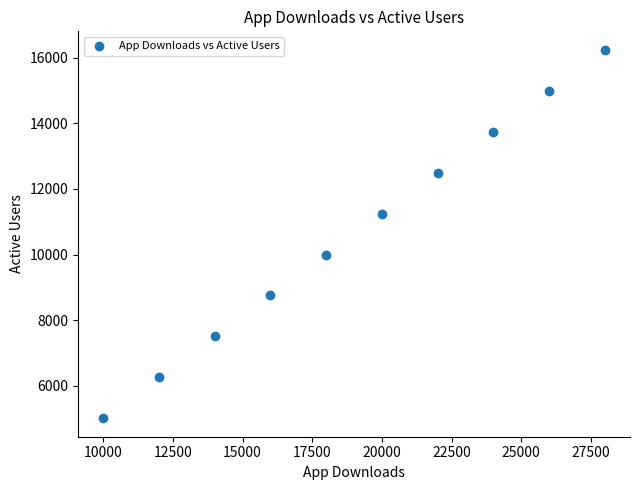

What is the average X value?

19000